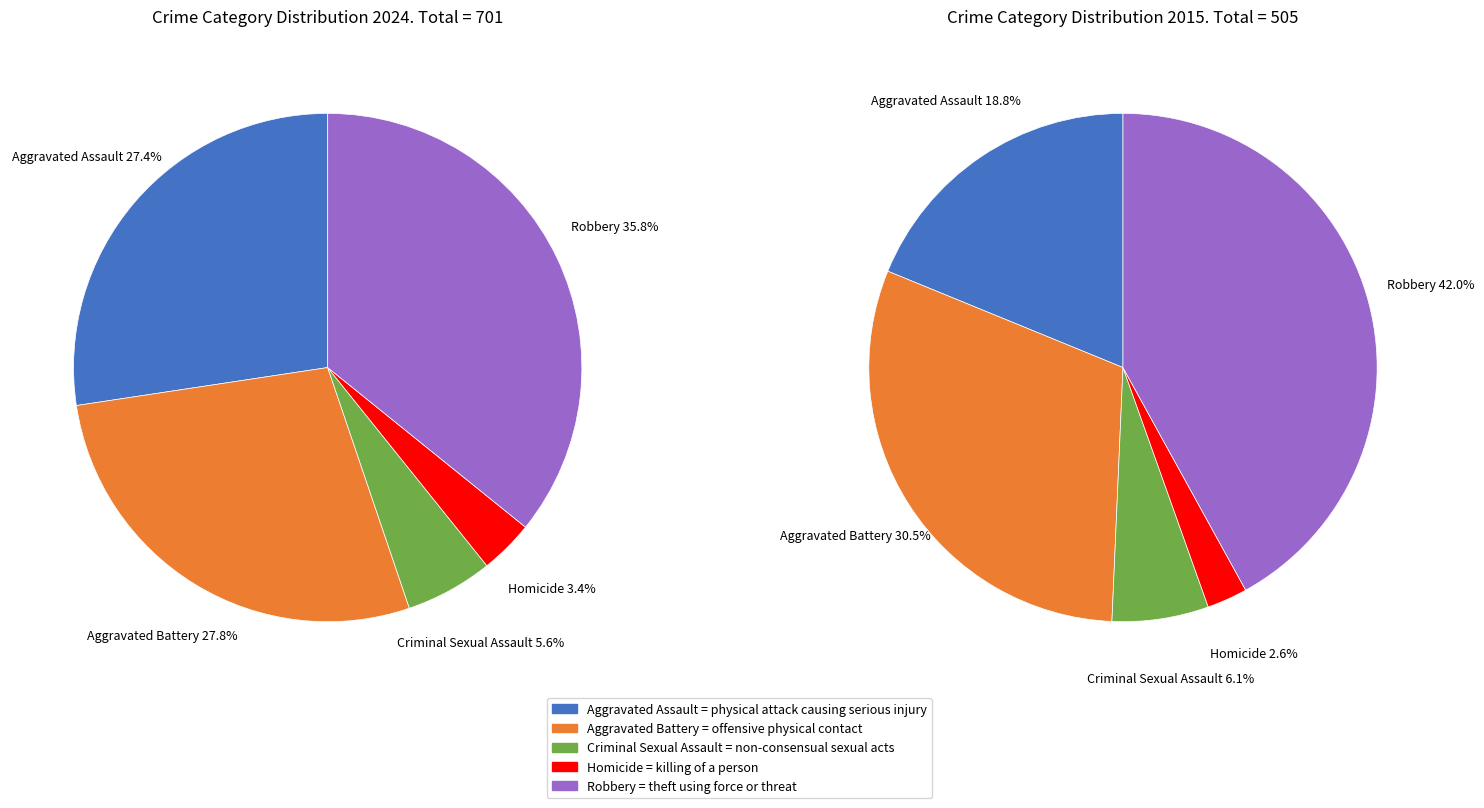

How many slices are in this pie chart?

5